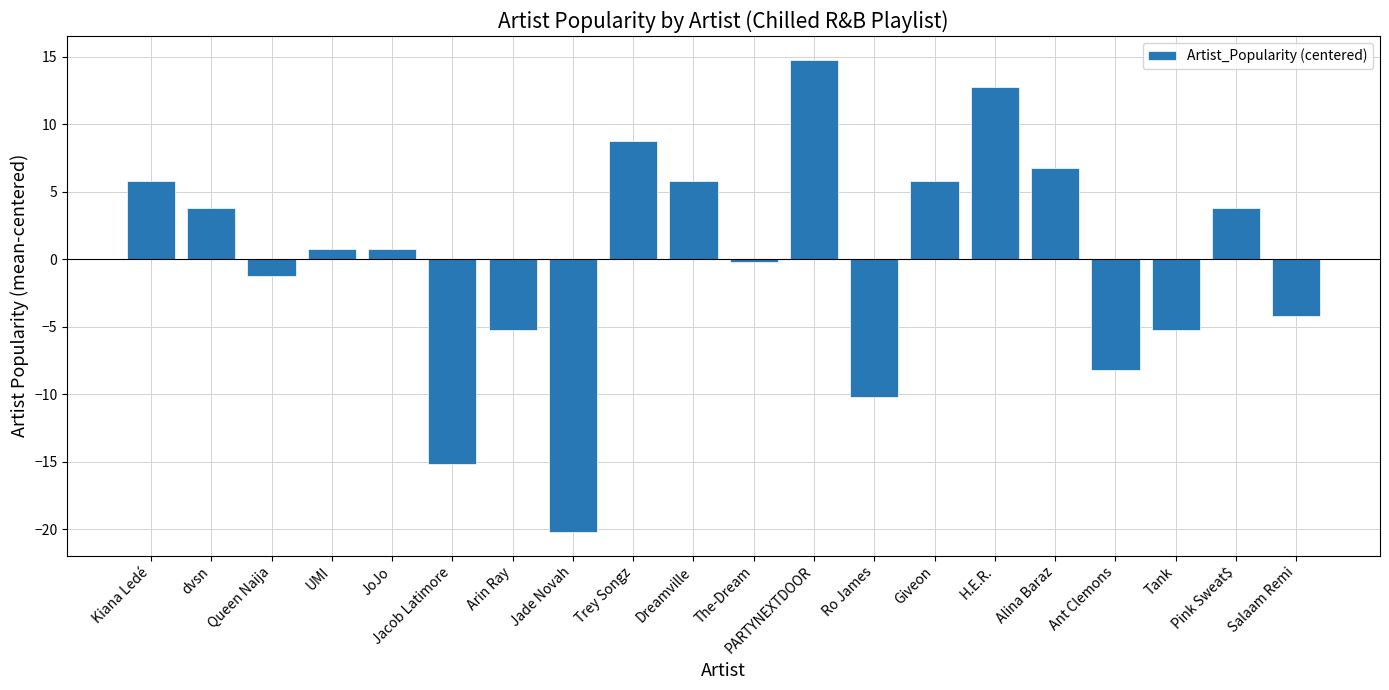

The chart shows a value of 5.8 at Giveon. True or false?

True